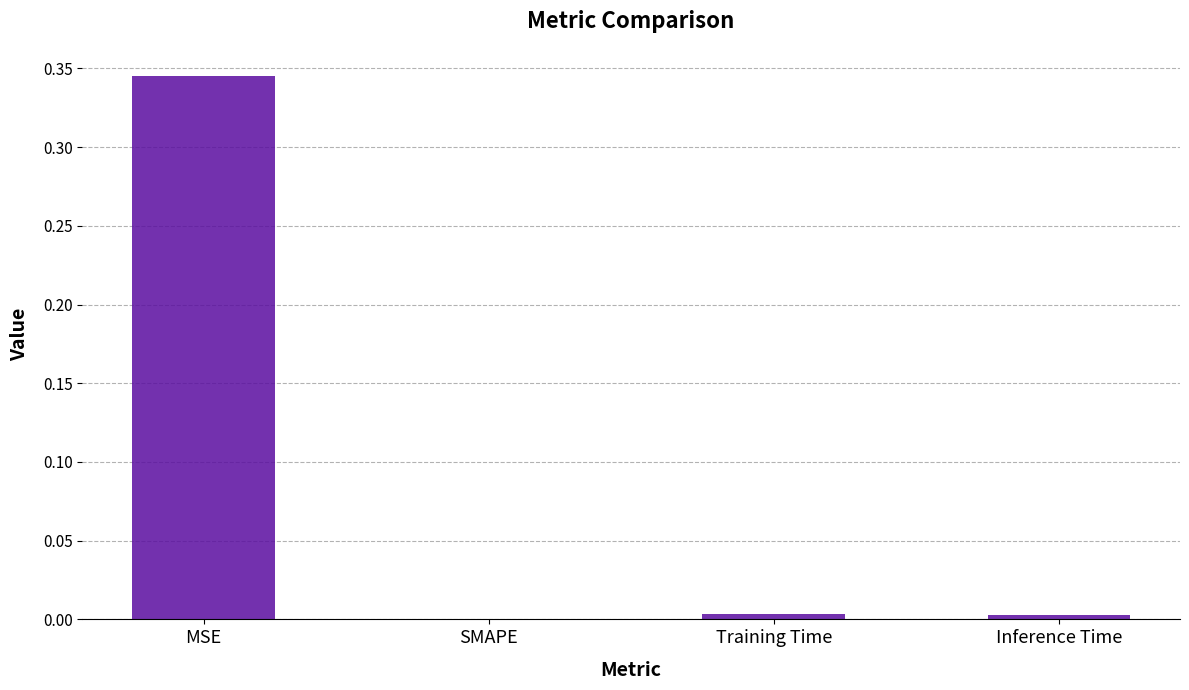

Between MSE and Training Time, which is larger?

MSE